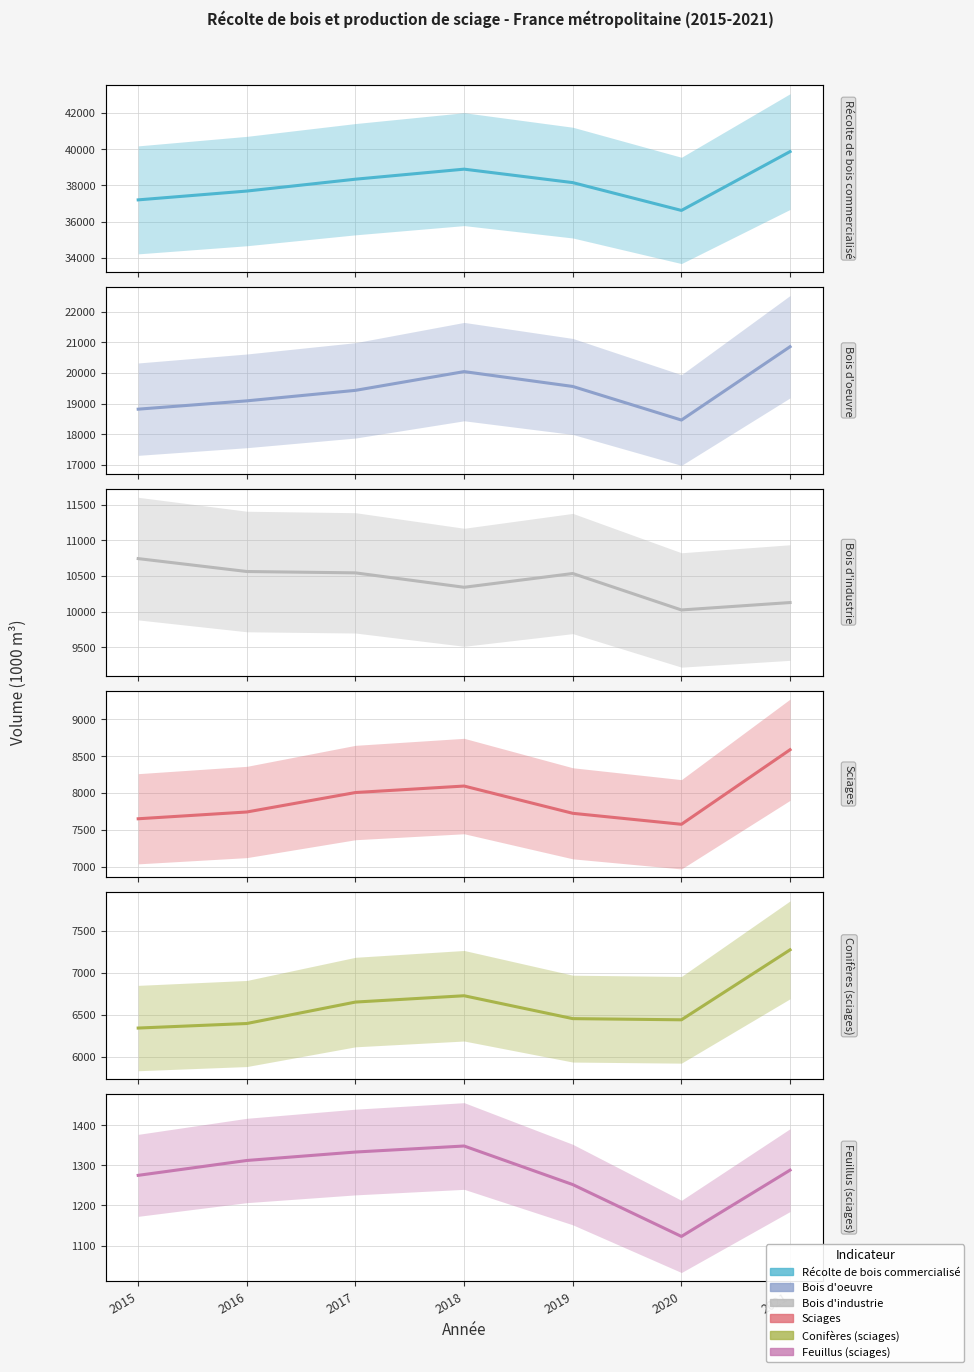

At which label is Feuillus (sciages) closest to 1235?

2019